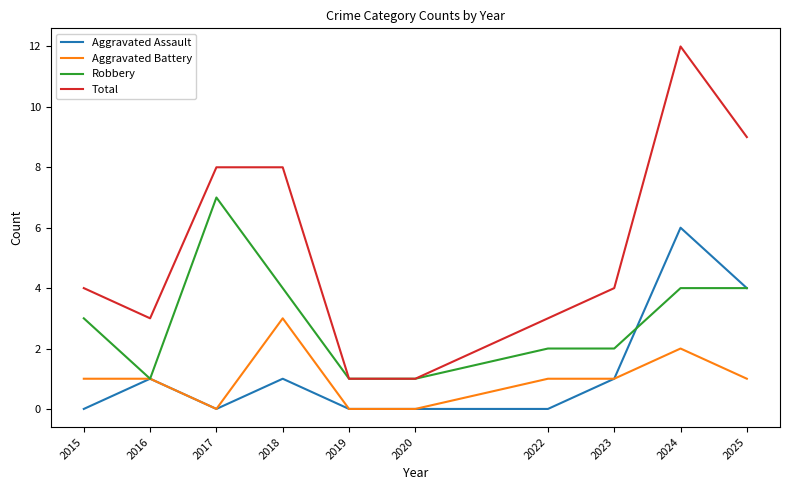

Reading left to right, transcribe all the data shown in this chart.

Aggravated Assault: 2015=0	2016=1	2017=0	2018=1	2019=0	2020=0	2022=0	2023=1	2024=6	2025=4
Aggravated Battery: 2015=1	2016=1	2017=0	2018=3	2019=0	2020=0	2022=1	2023=1	2024=2	2025=1
Robbery: 2015=3	2016=1	2017=7	2018=4	2019=1	2020=1	2022=2	2023=2	2024=4	2025=4
Total: 2015=4	2016=3	2017=8	2018=8	2019=1	2020=1	2022=3	2023=4	2024=12	2025=9